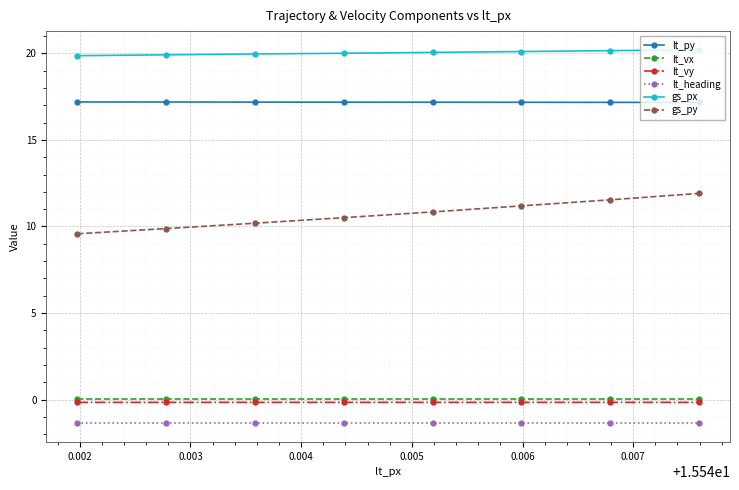

True or false: gs_px and lt_vx intersect in this chart.

False